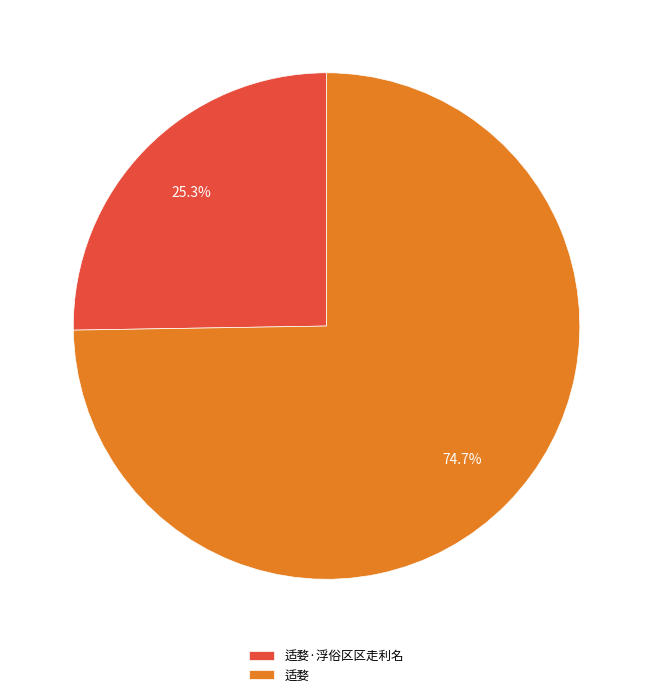

What percentage do 适婺·浮俗区区走利名 and 适婺 together represent?

100.0%